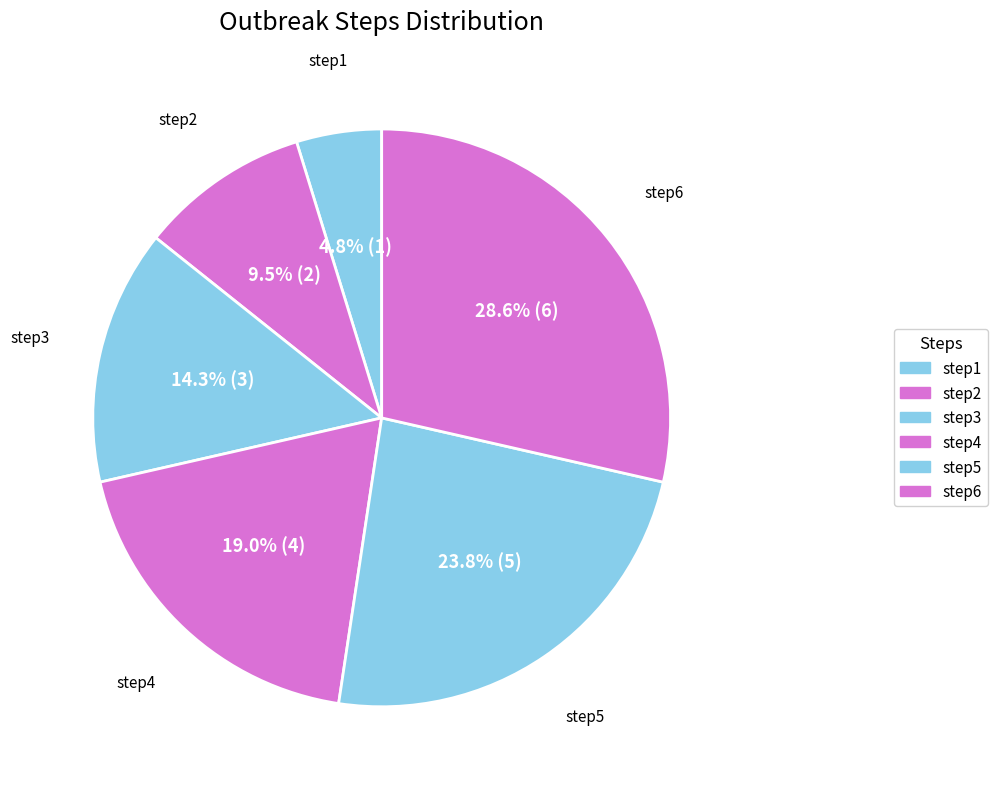

How many slices are in this pie chart?

6